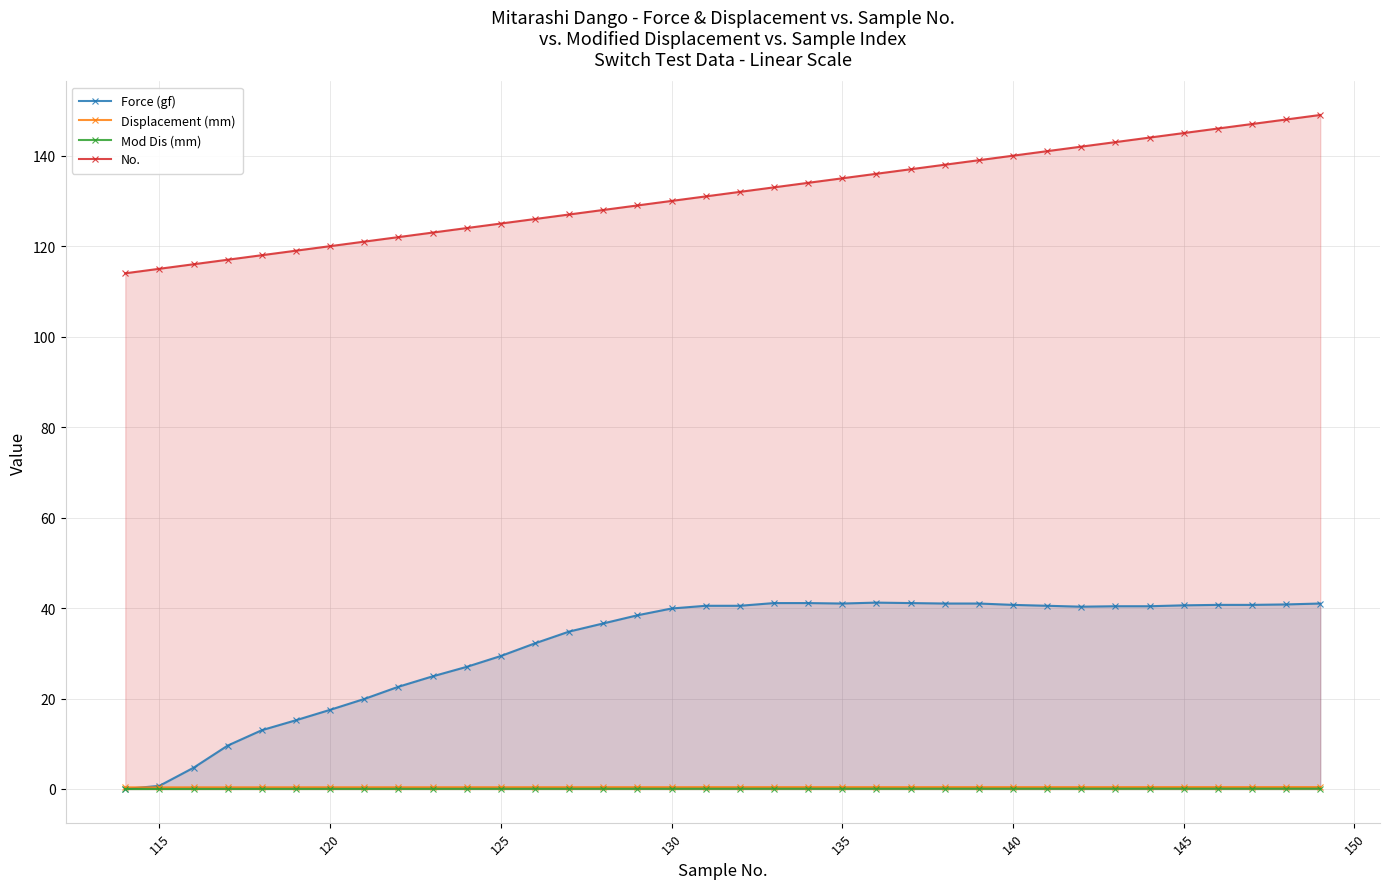

Does the chart display data point markers on the line(s)?

Yes